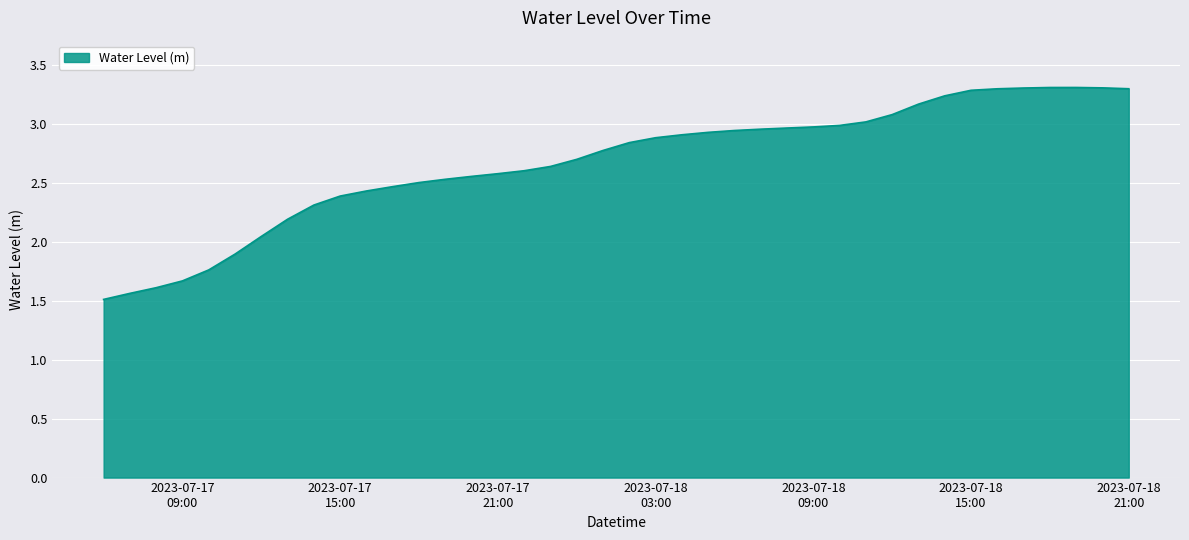

What is the maximum value shown in the chart?

3.3